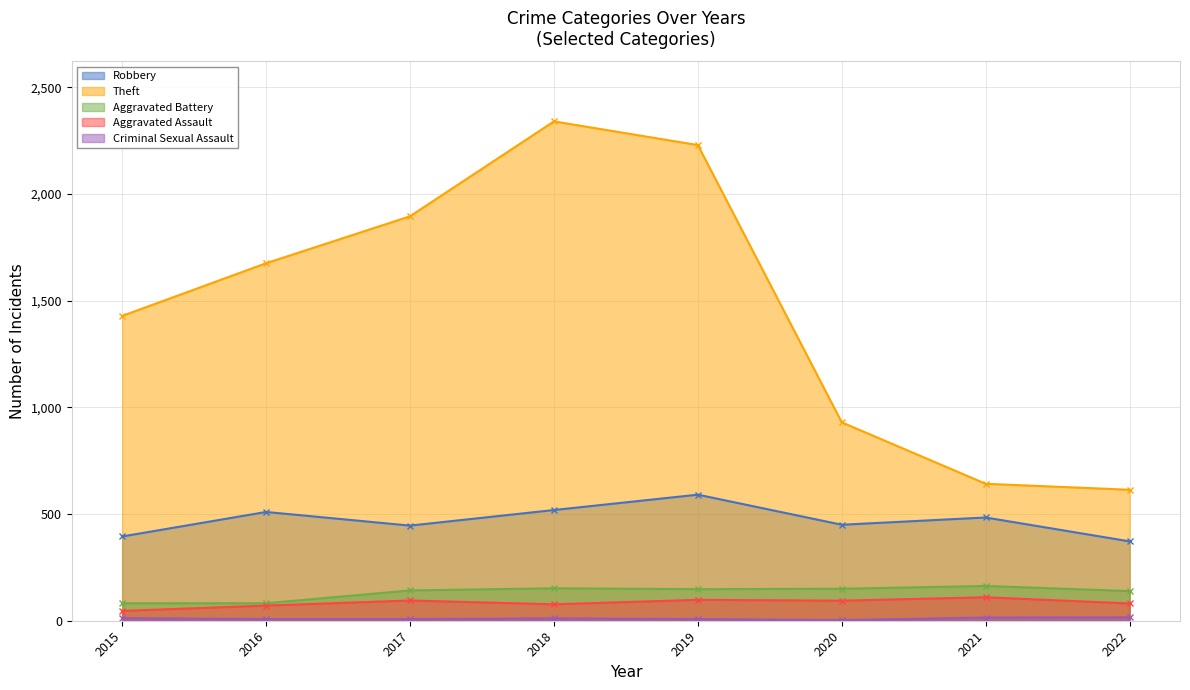

At how many categories does at least one series exceed 786?

6